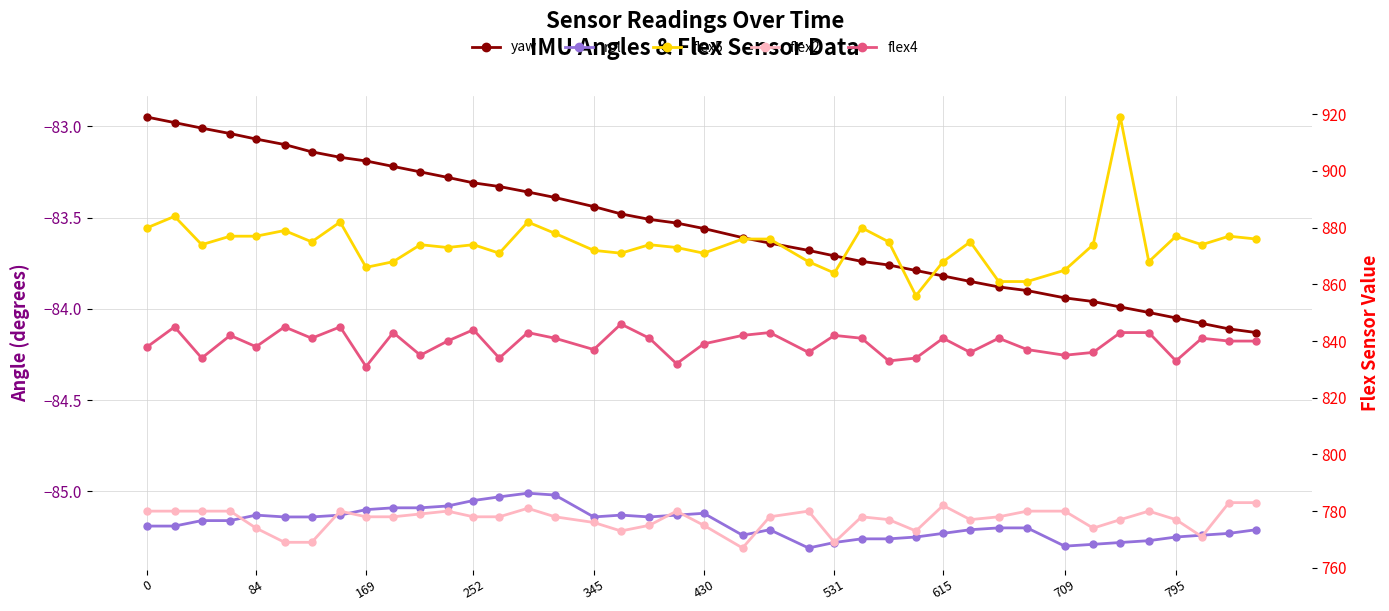

Does the chart display data point markers on the line(s)?

Yes